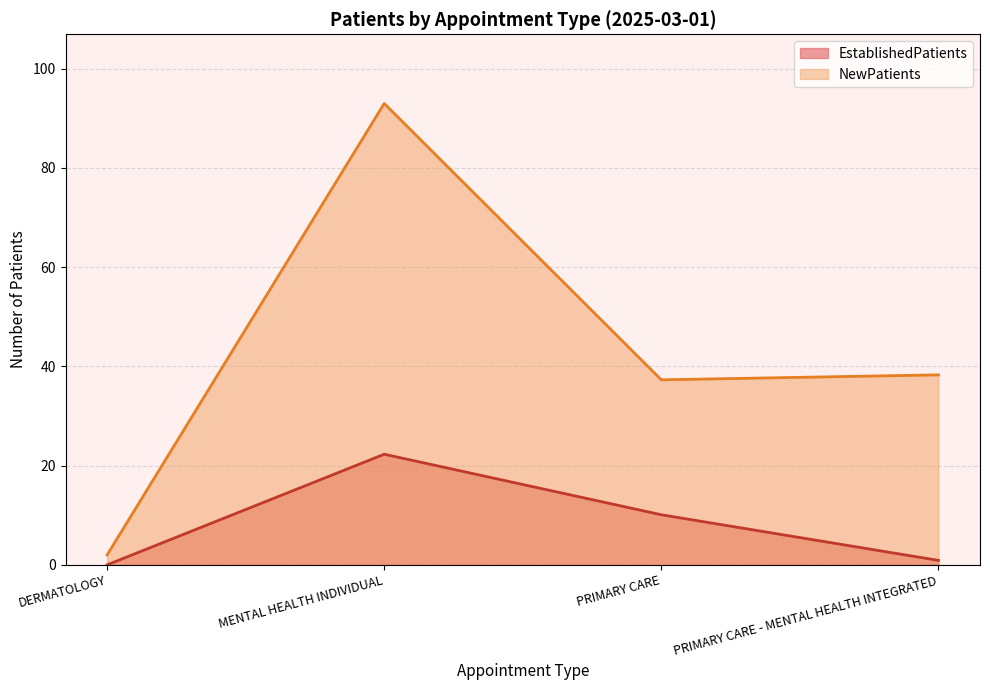

What is the label of the 2nd point from the left?

MENTAL HEALTH INDIVIDUAL